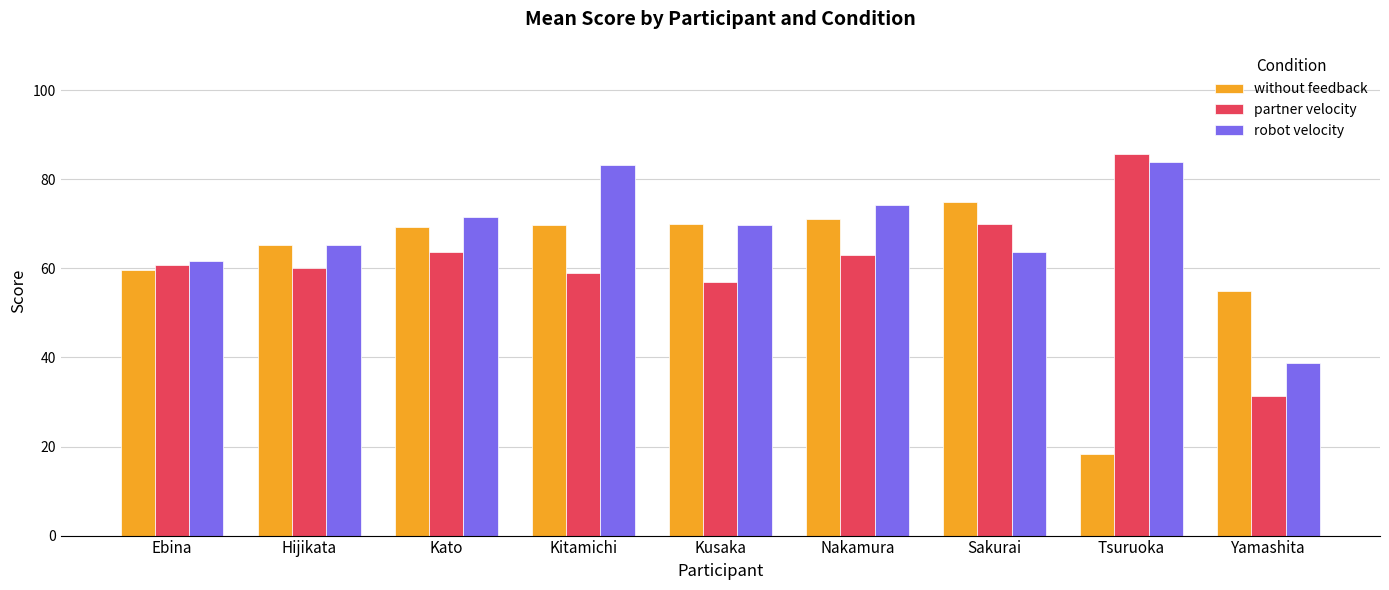

Which series has the largest total across all categories?

robot velocity